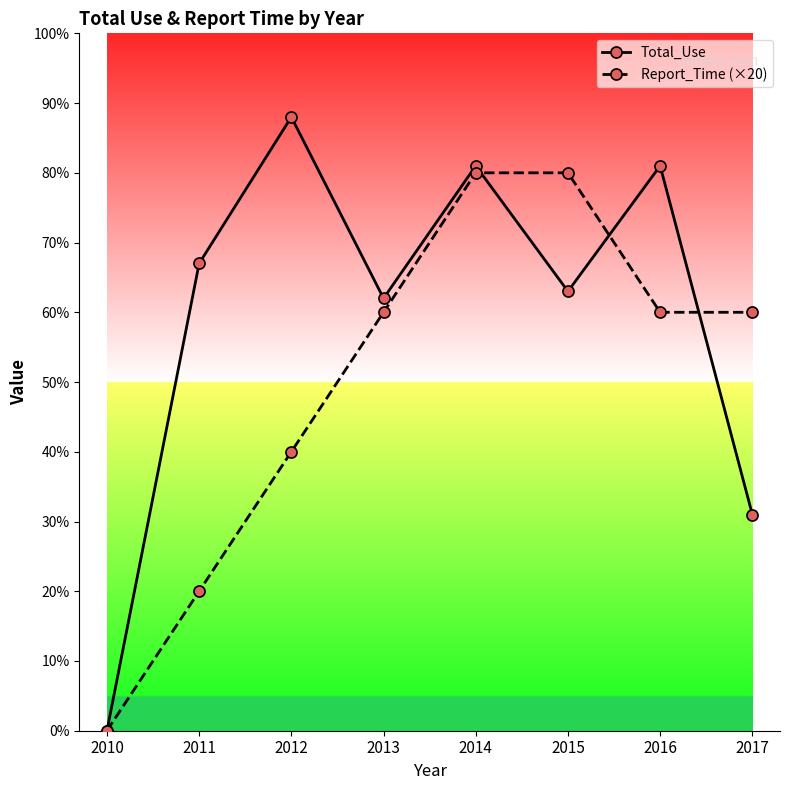

What is the highest value of the Total_Use series?

88